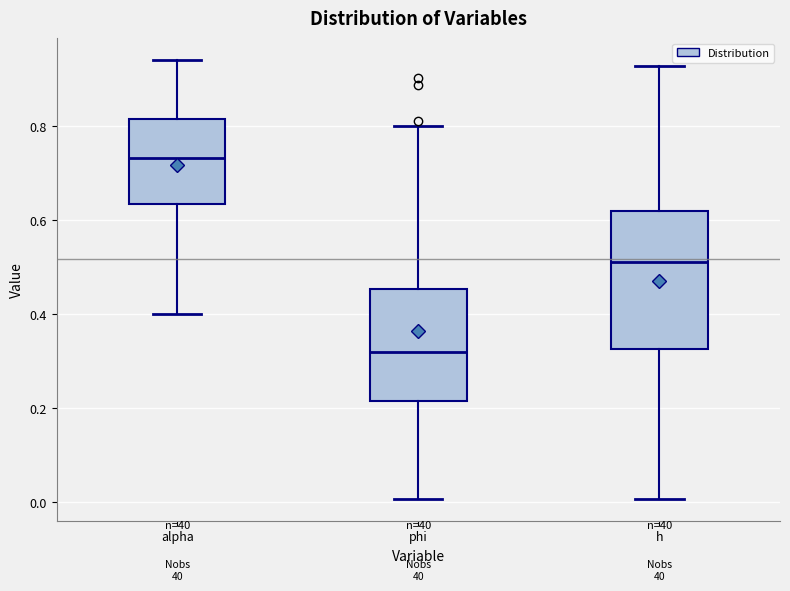

Where is the upper edge of the box for phi on the y-axis? The values are not printed on the chart, so give them approximately, as read against the axis.

0.46